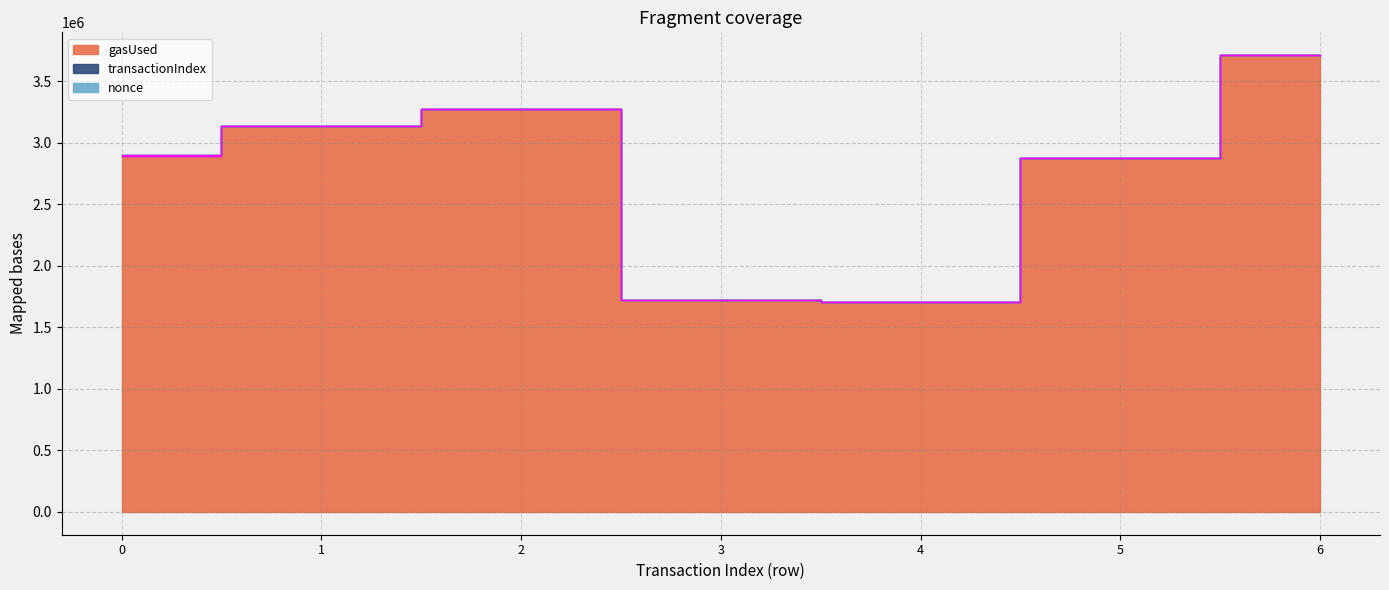

What is the highest value of the transactionIndex series?

113